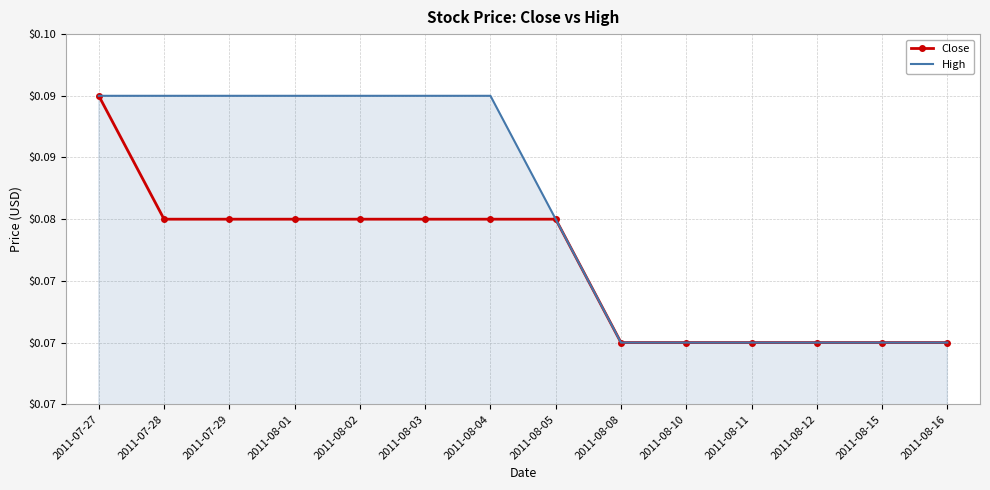

True or false: High has more than 1 points higher than both neighbors.

False